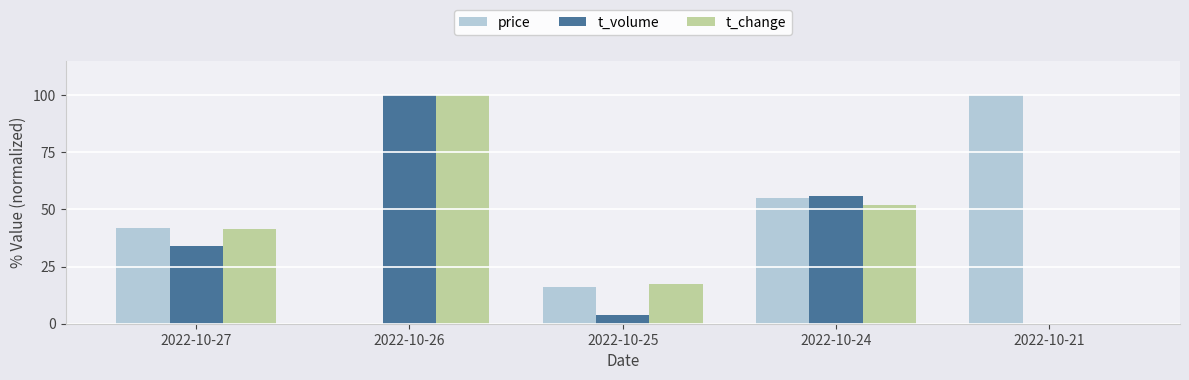

Reading right to left, what are all the values shown in this chart?

price: 100.0	54.8	16.1	0.0	41.9
t_volume: 0.0	55.7	3.9	100.0	33.9
t_change: 0.0	51.7	17.2	100.0	41.4